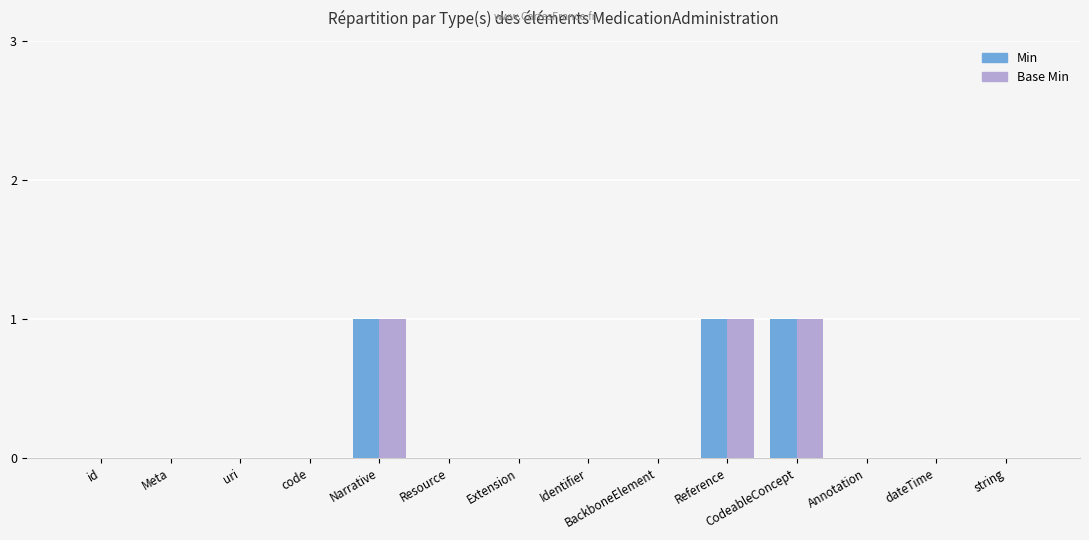

Reading left to right, extract all data points from this chart.

Min: id=0	Meta=0	uri=0	code=0	Narrative=1	Resource=0	Extension=0	Identifier=0	BackboneElement=0	Reference=1	CodeableConcept=1	Annotation=0	dateTime=0	string=0
Base Min: id=0	Meta=0	uri=0	code=0	Narrative=1	Resource=0	Extension=0	Identifier=0	BackboneElement=0	Reference=1	CodeableConcept=1	Annotation=0	dateTime=0	string=0